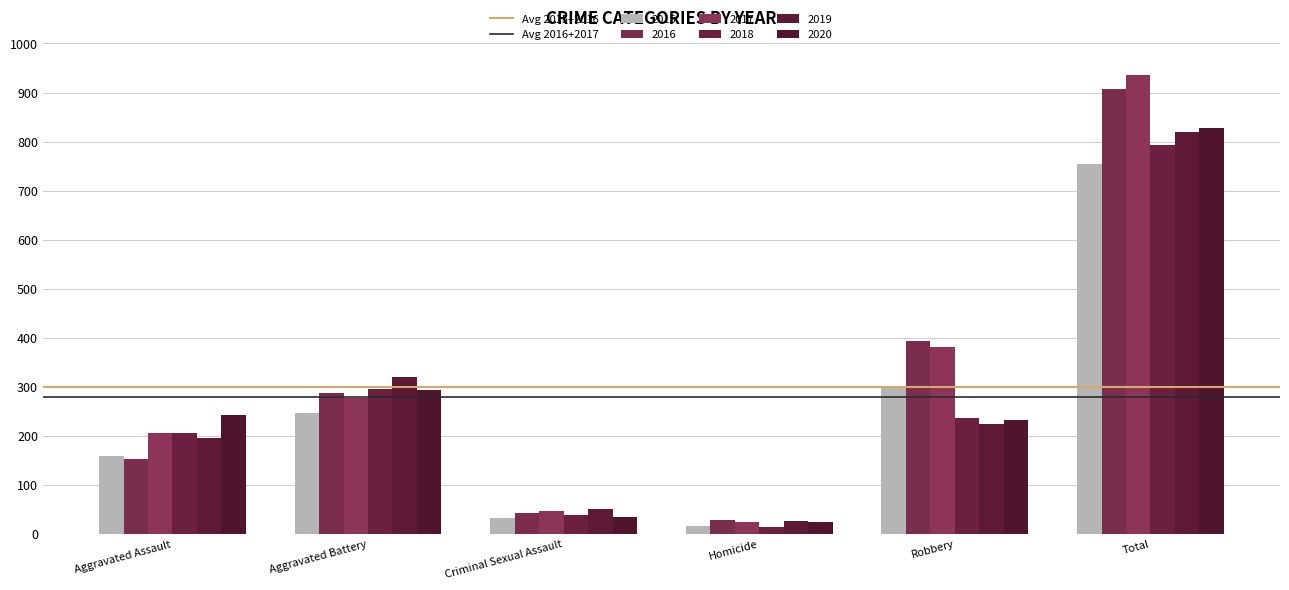

How many bars are there in total?

36